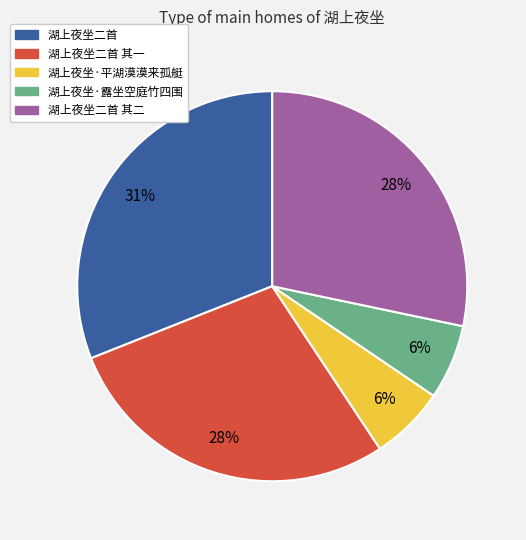

To the nearest percent, what is the average slice percentage?

20%